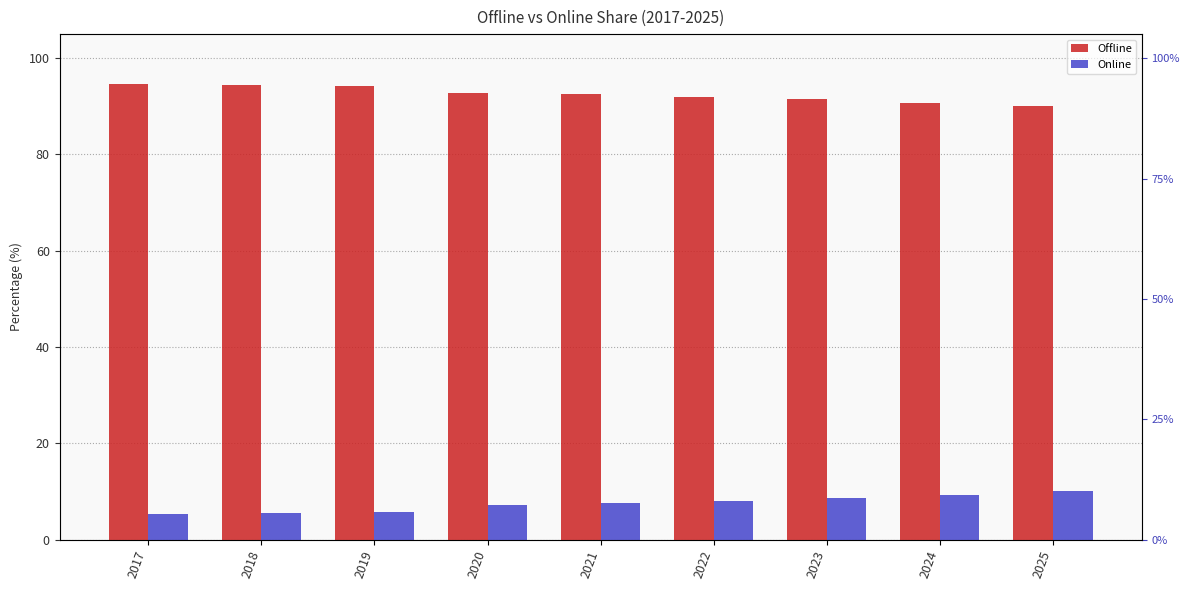

List the series in order of their overall mean, lowest first.

Online, Offline